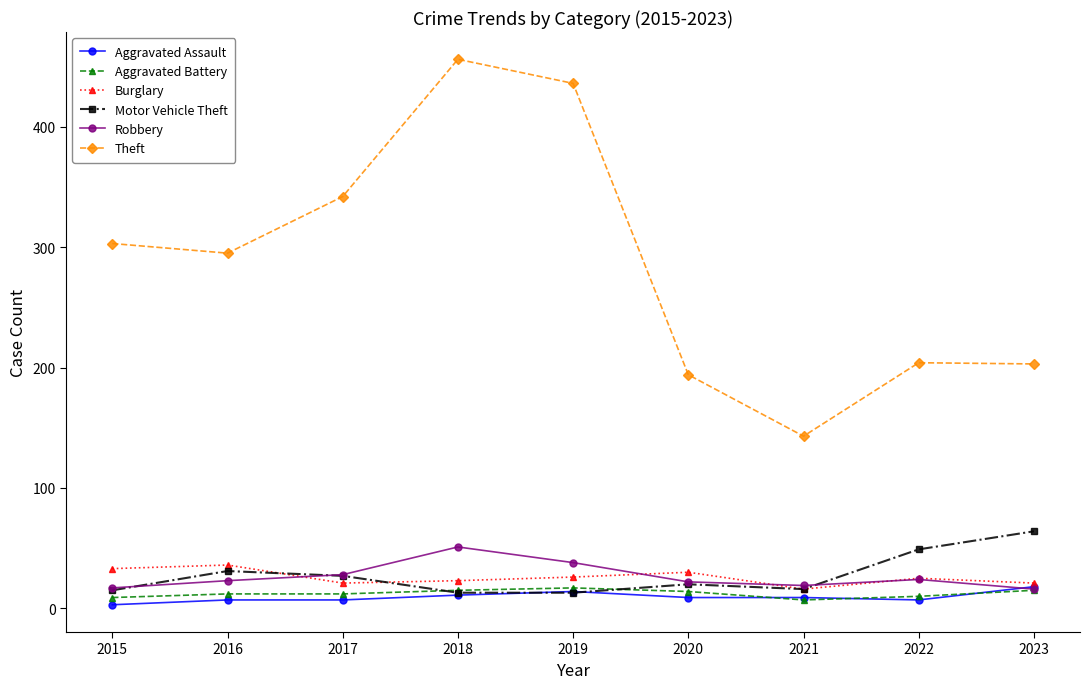

The Theft series shows 123 at 2017. True or false?

False